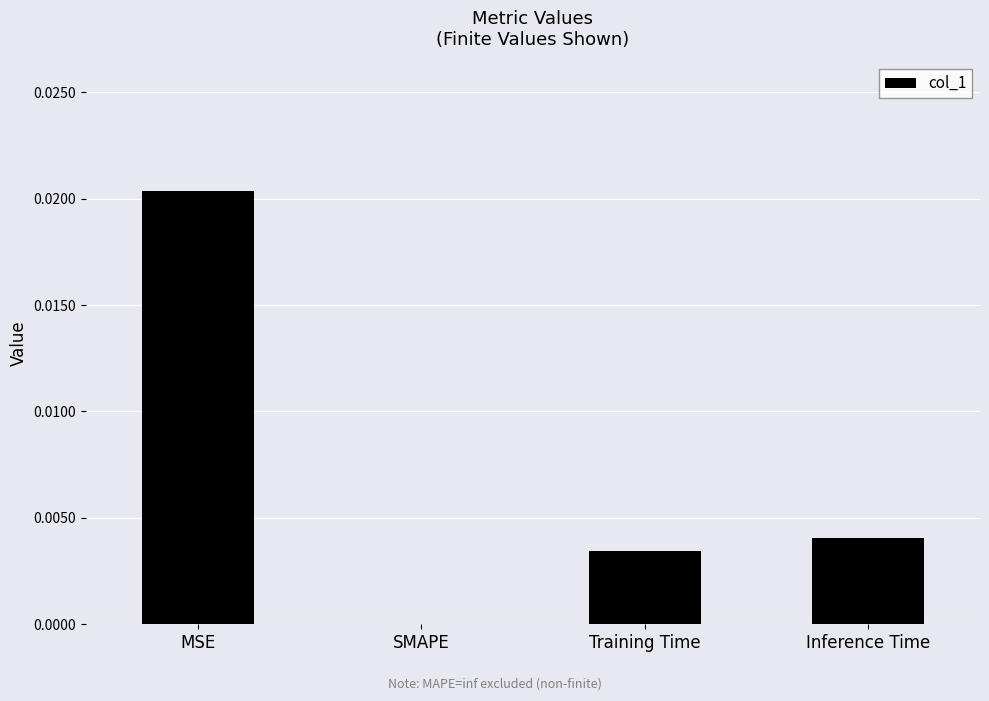

The value at SMAPE is 0.0. True or false?

True